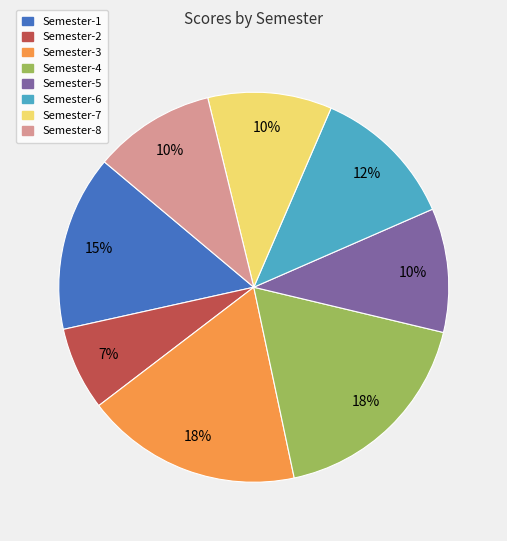

Is it true that Semester-5 is 10% of the pie?

True